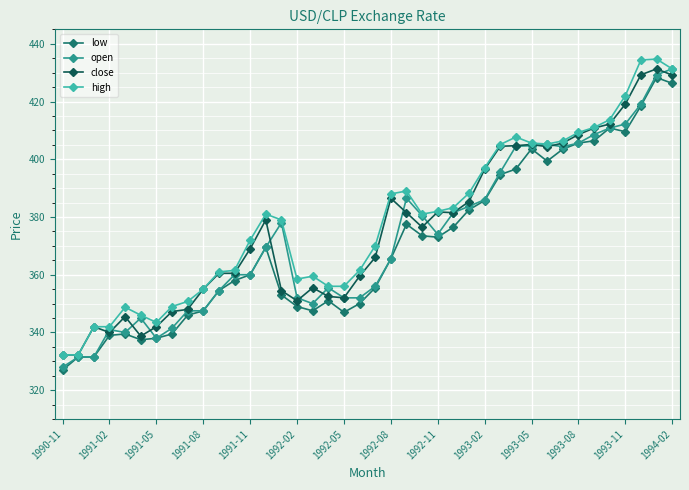

What is the value of the low point at the 17th from the left?

347.5